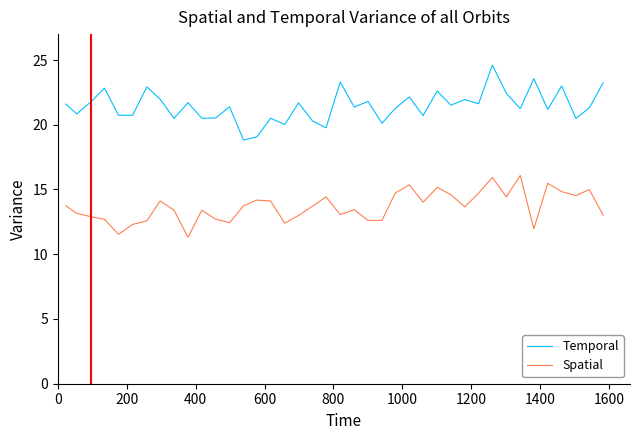

Which series has the widest spread of values?

Temporal